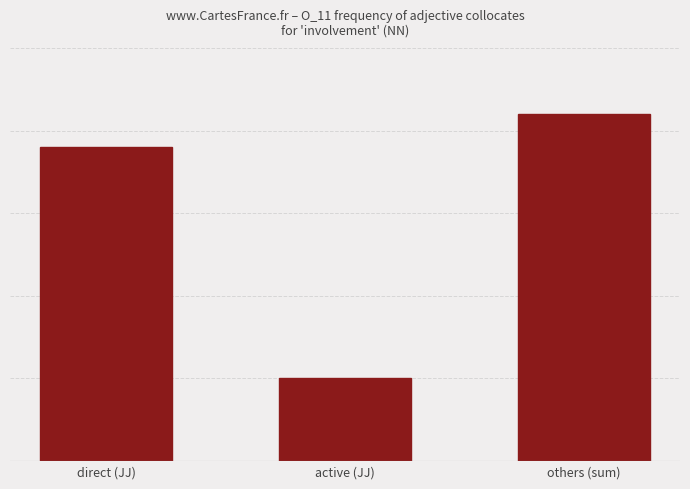

What is the label of the 1st bar from the right?

others (sum)